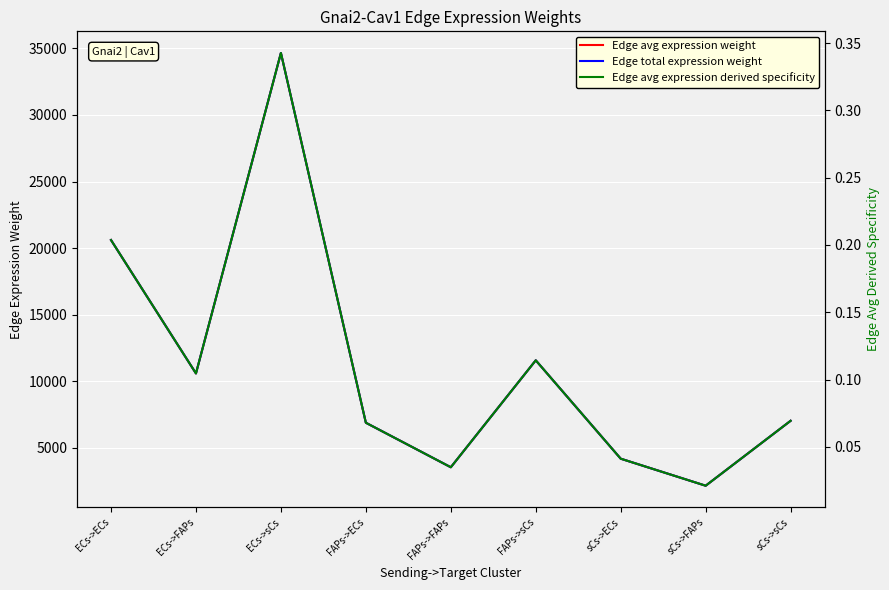

Count the number of categories in the chart.

9